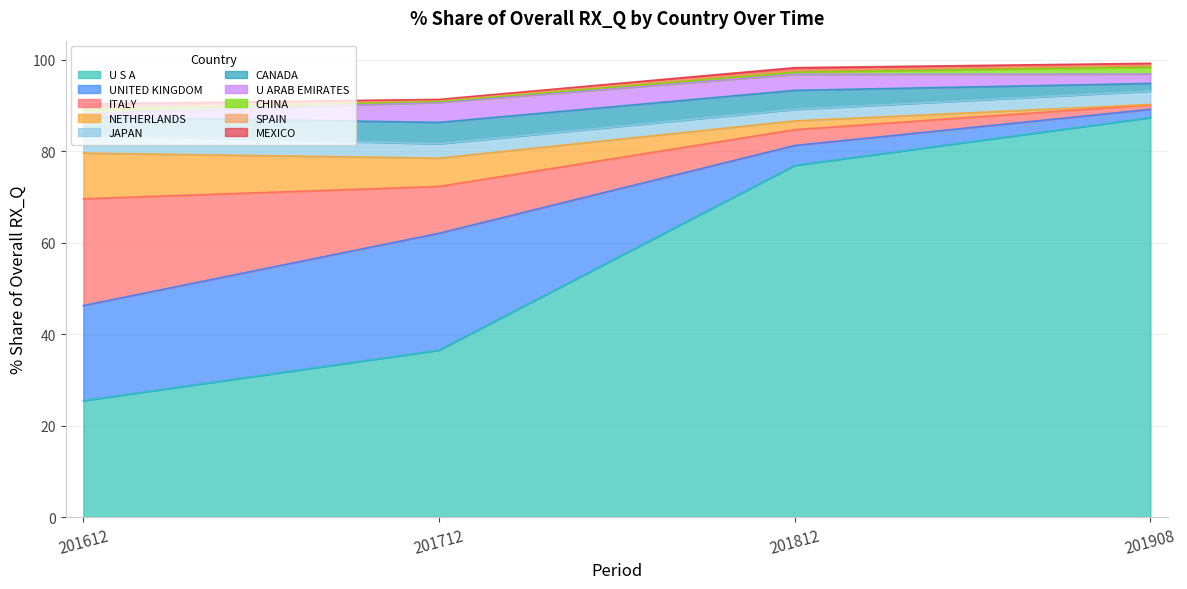

How many categories are shown in the chart?

10